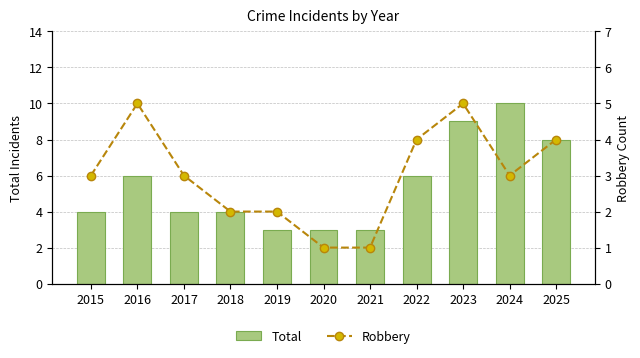

How many values in the Total series are below 4?

3